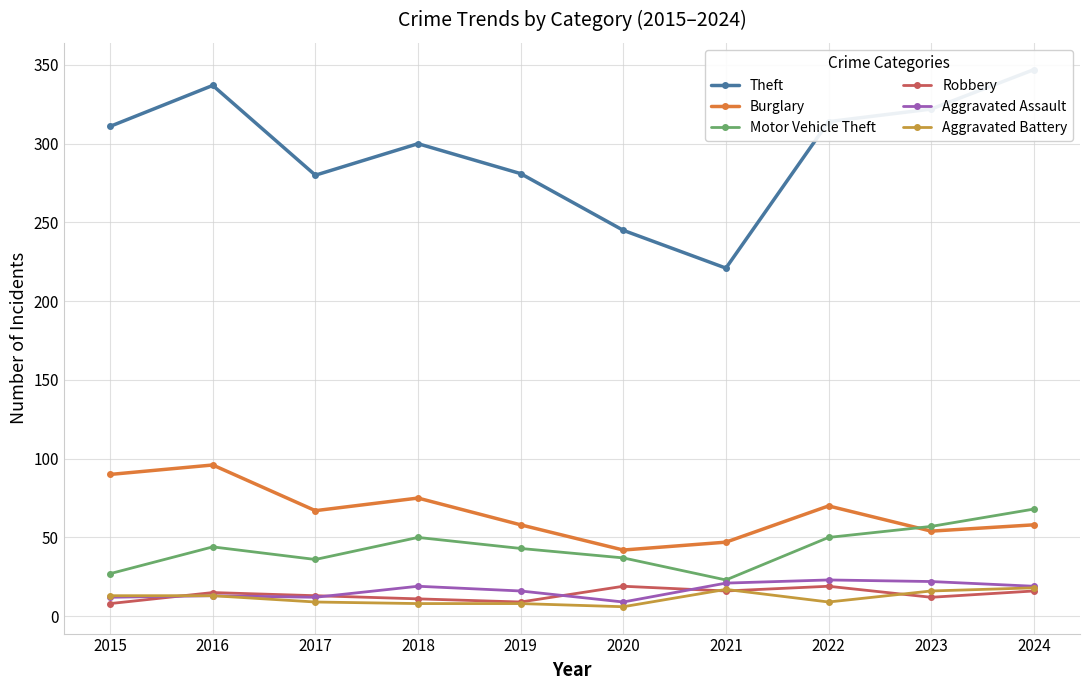

Where is Motor Vehicle Theft nearest to the value 45?

2016